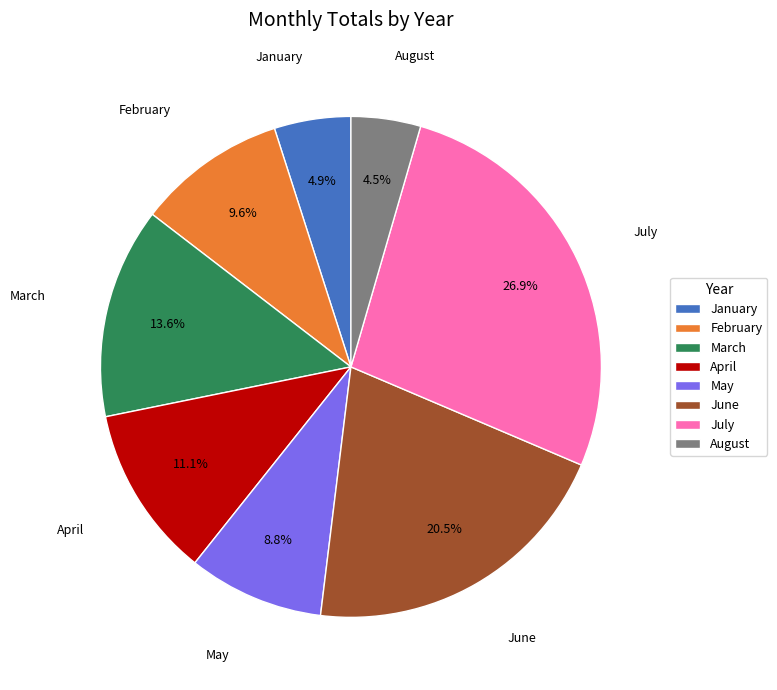

How many slices are in this pie chart?

8